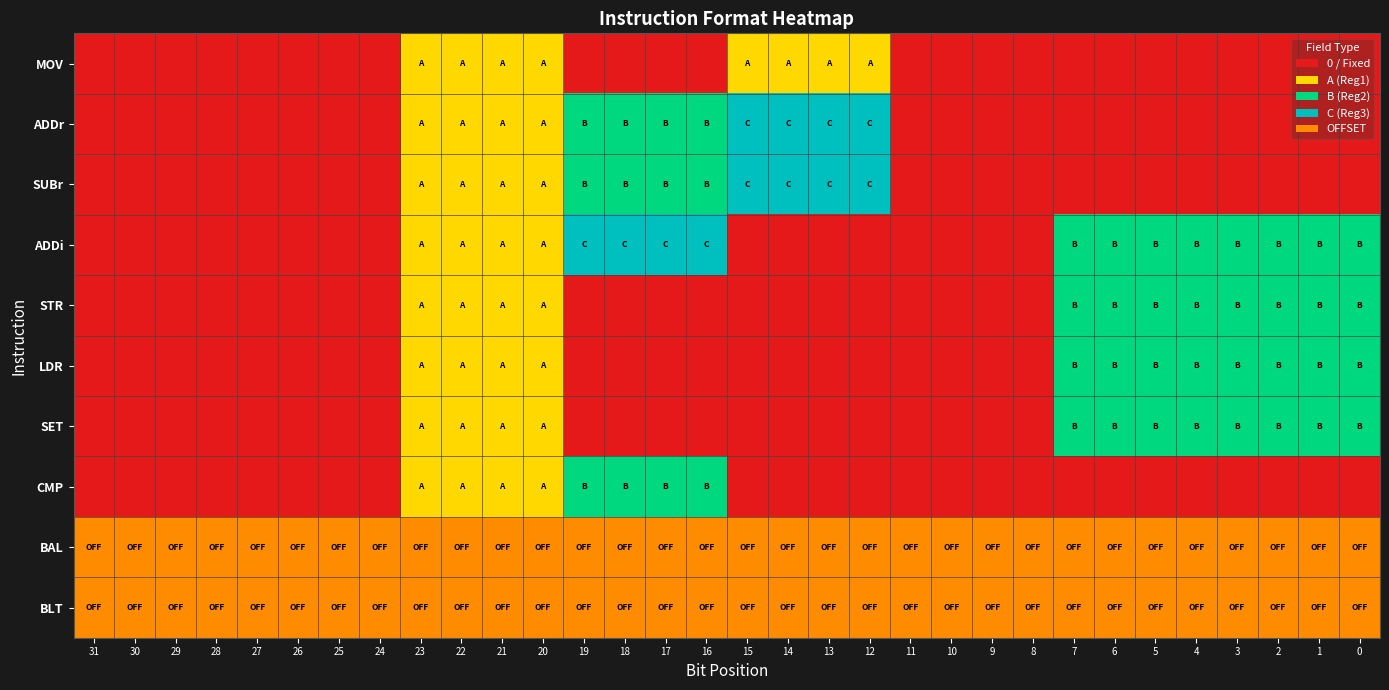

At how many categories does at least one series exceed 0?

32